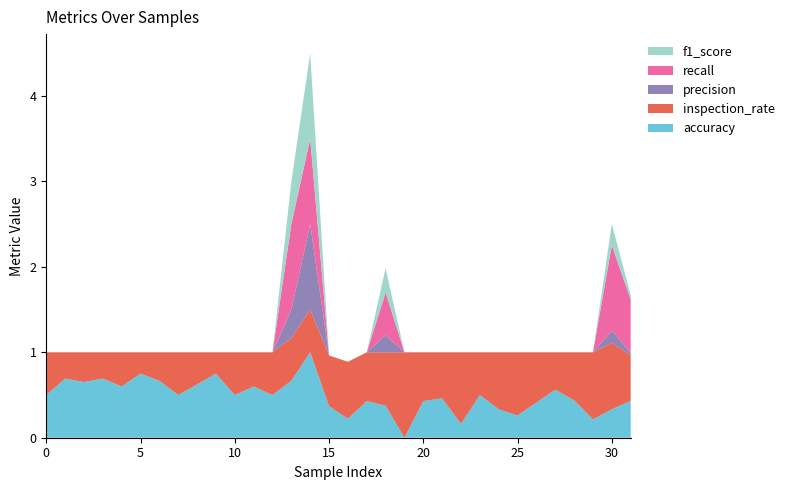

What is the total value across all series at 30?

2.5